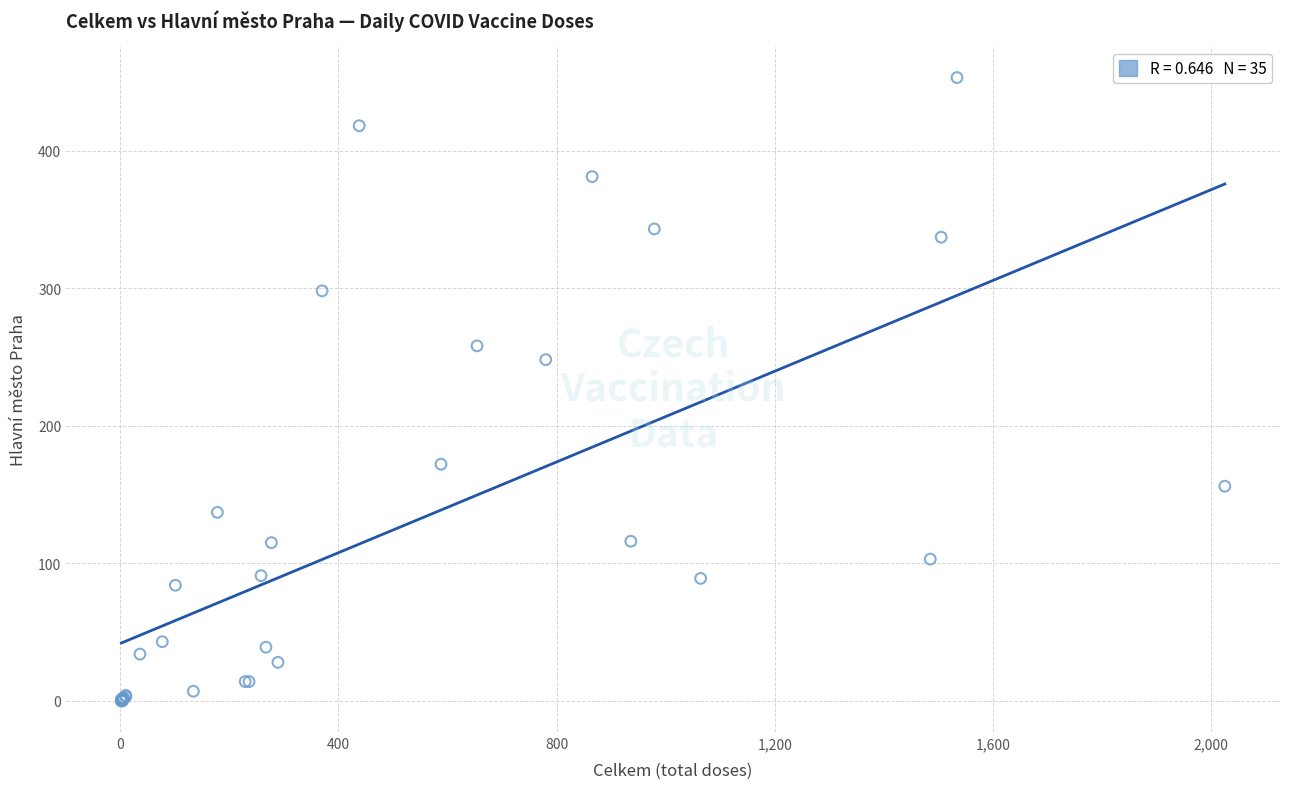

What Y value in the scatter plot is closest to 226?

248